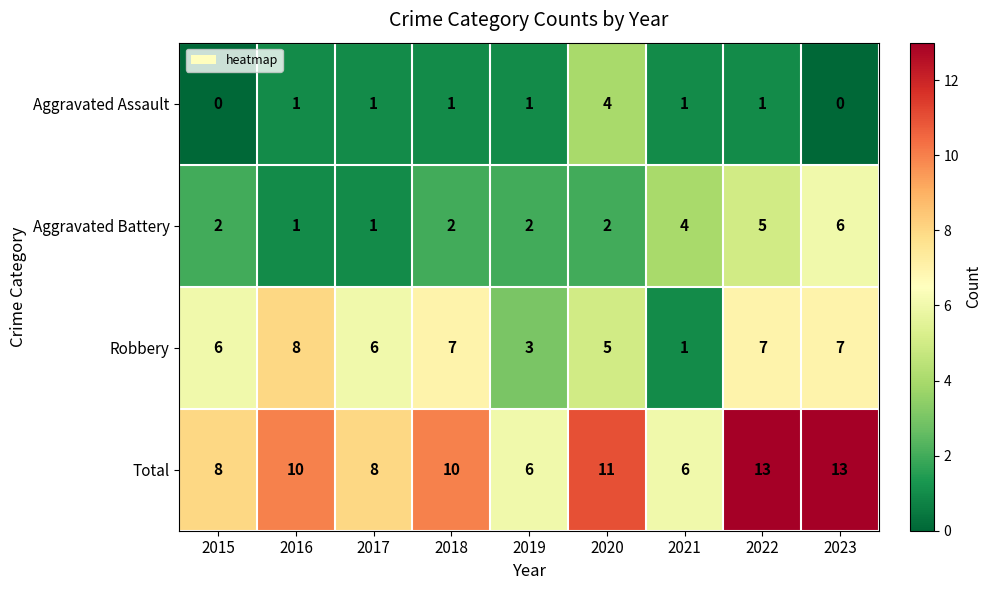

What is the difference between the highest and lowest values at 2023?

13